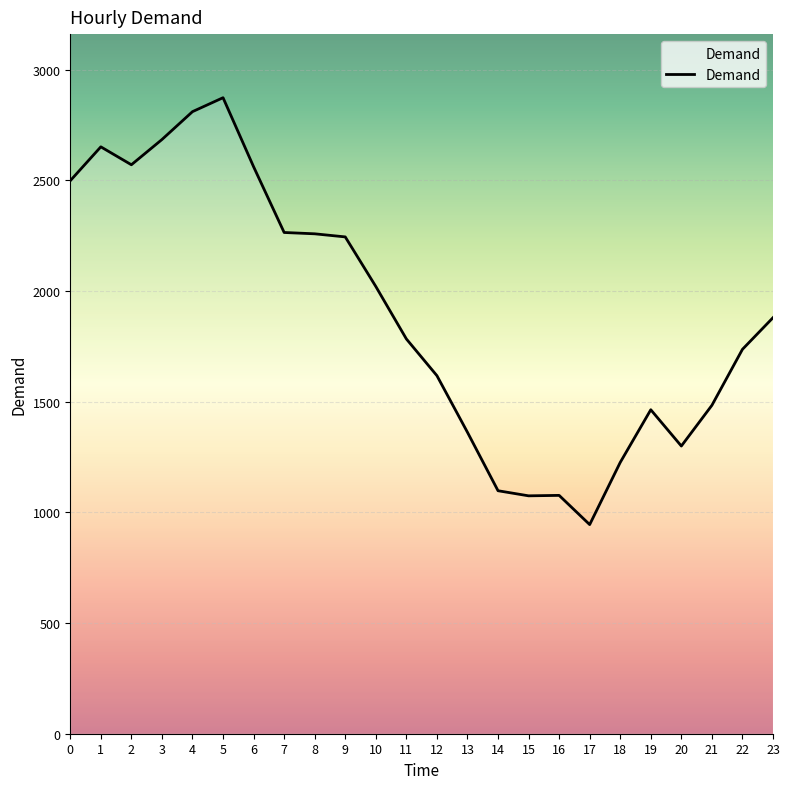

What is the ratio of the value at 6 to the value at 4?

0.9